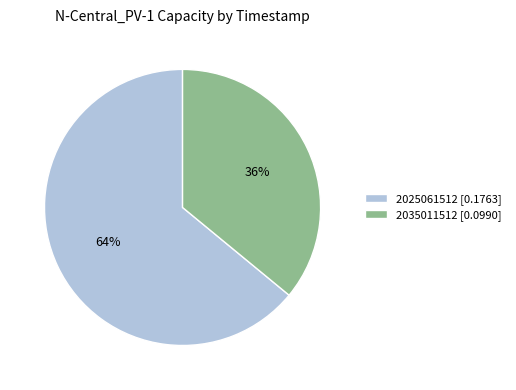

Count the number of slices in the pie.

2